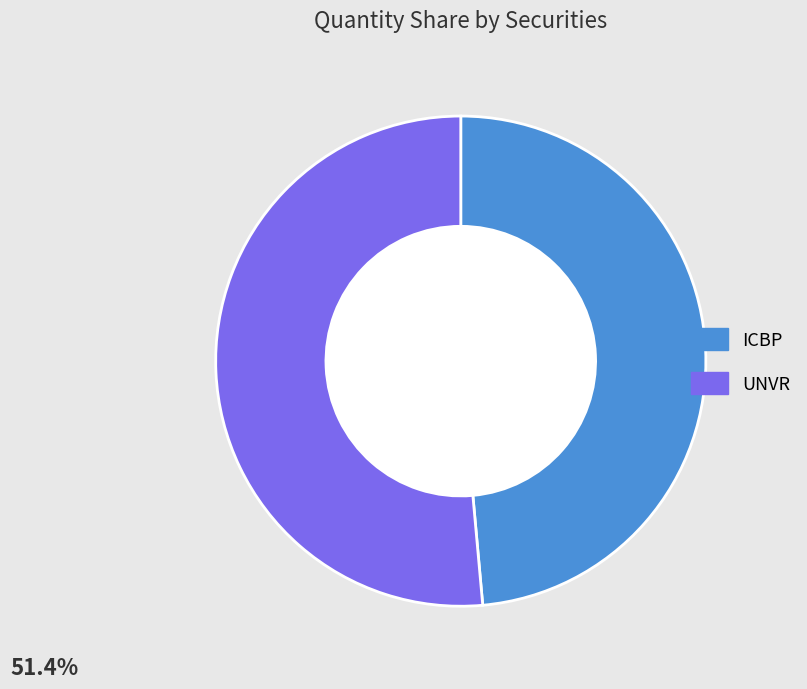

Between ICBP and UNVR, which is larger?

UNVR